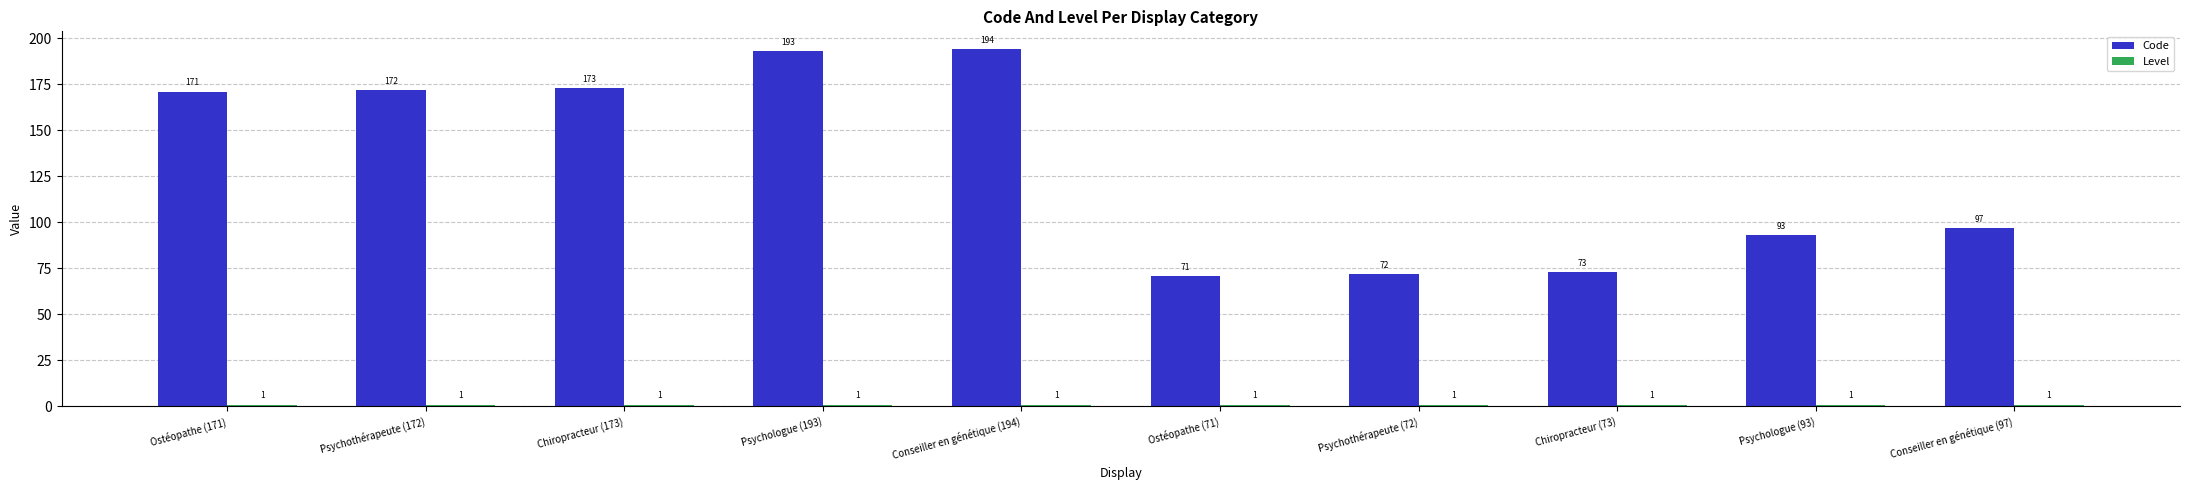

How many bars are there in each group?

2